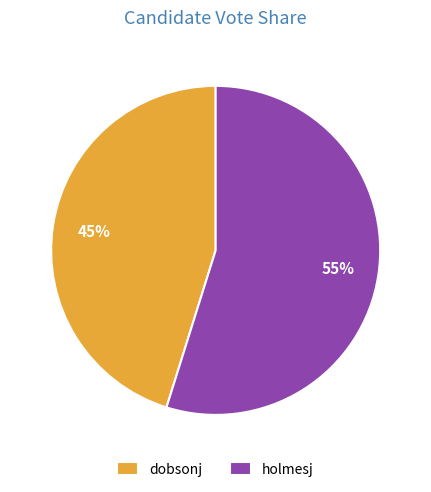

To the nearest percent, what portion does holmesj represent?

55%